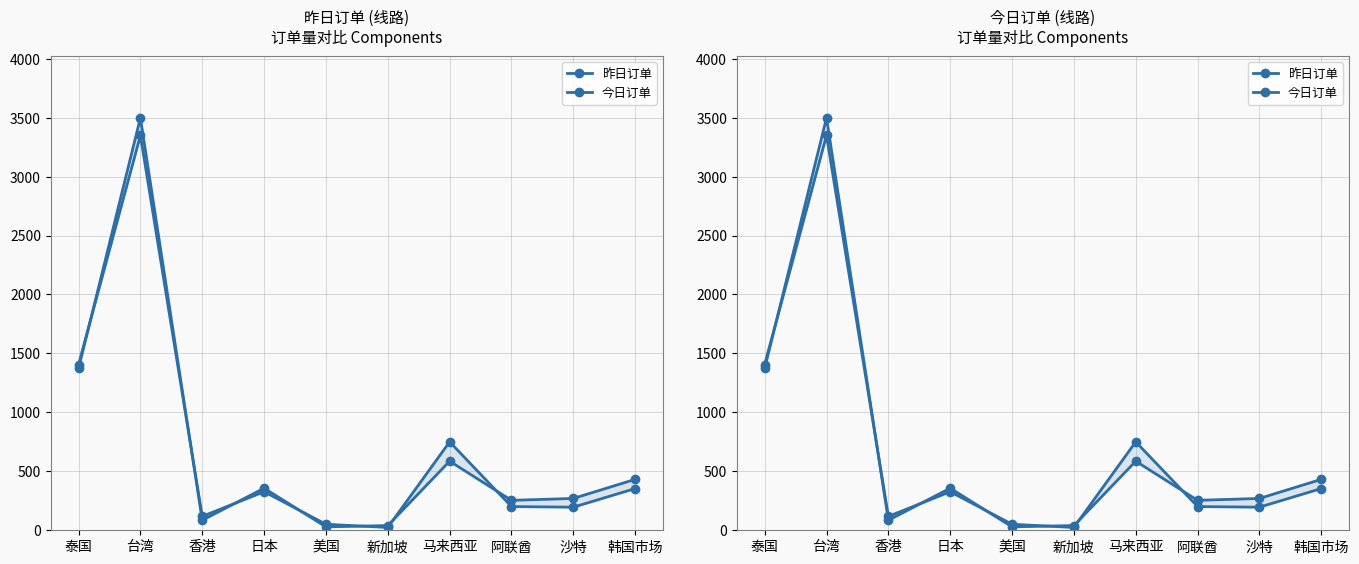

List the series in order of their peak value, lowest first.

昨日订单, 今日订单